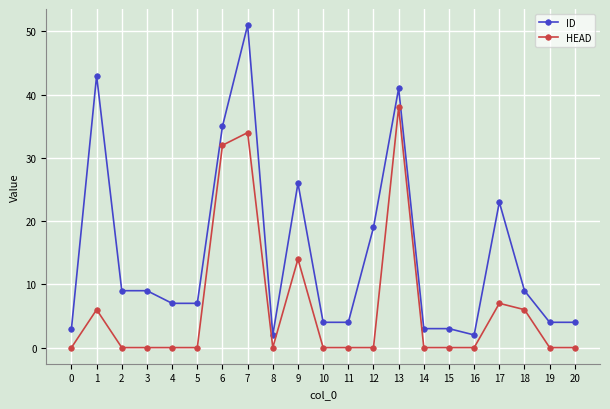

What is the difference between the ID values at 16 and 3?

7